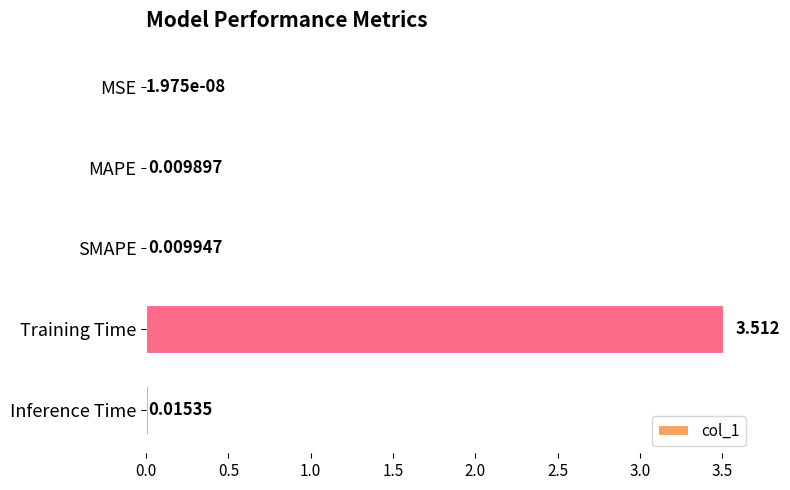

Which has a higher value, Inference Time or Training Time?

Training Time